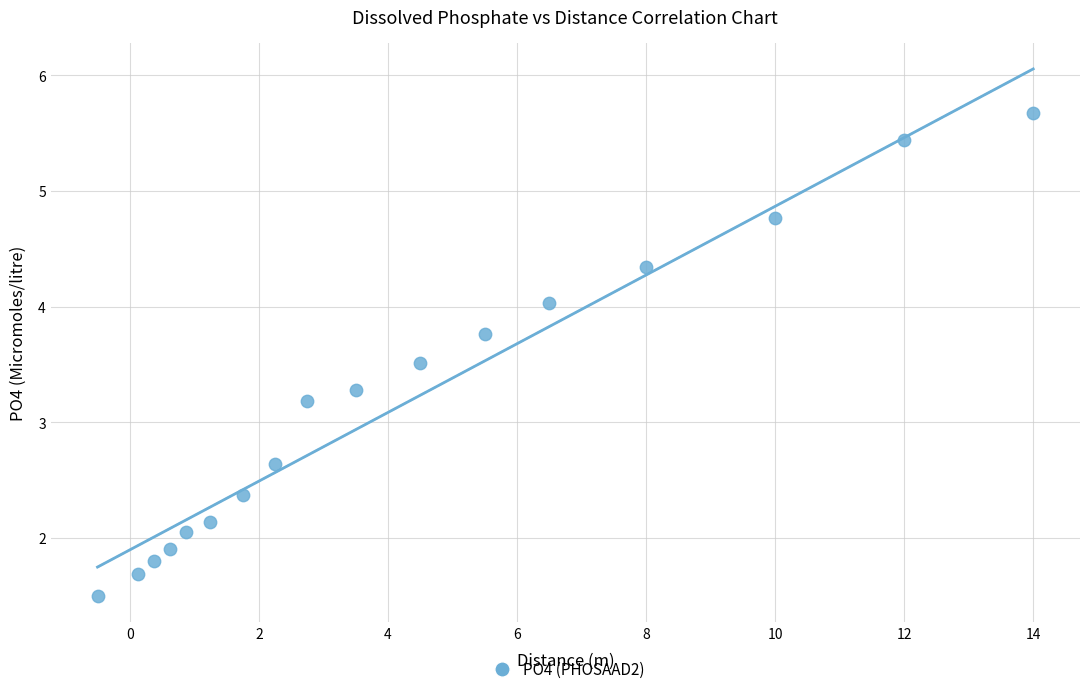

What is the range of X values (max minus min)?

14.5